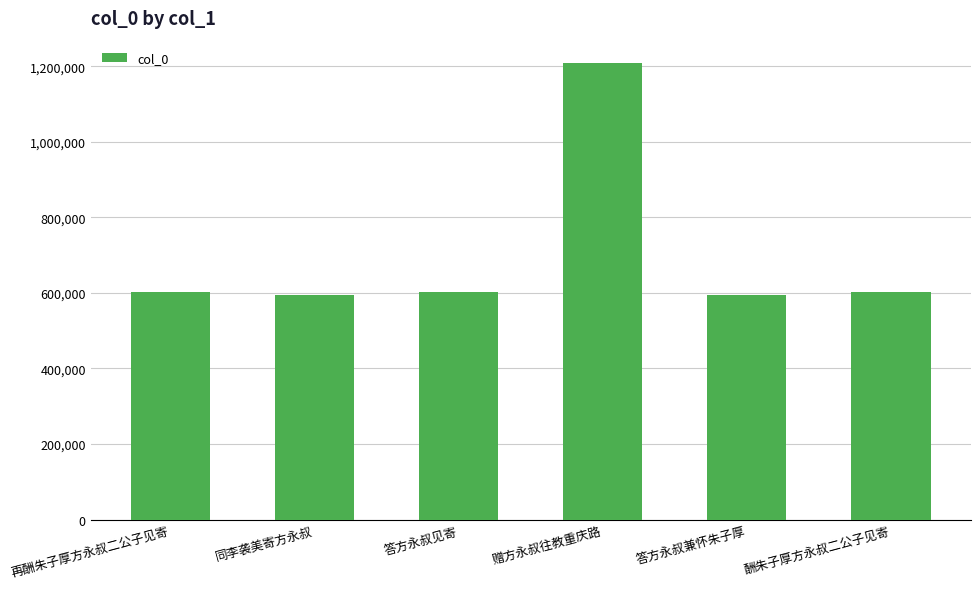

At which category does the chart reach its peak across all series?

赠方永叔往教重庆路